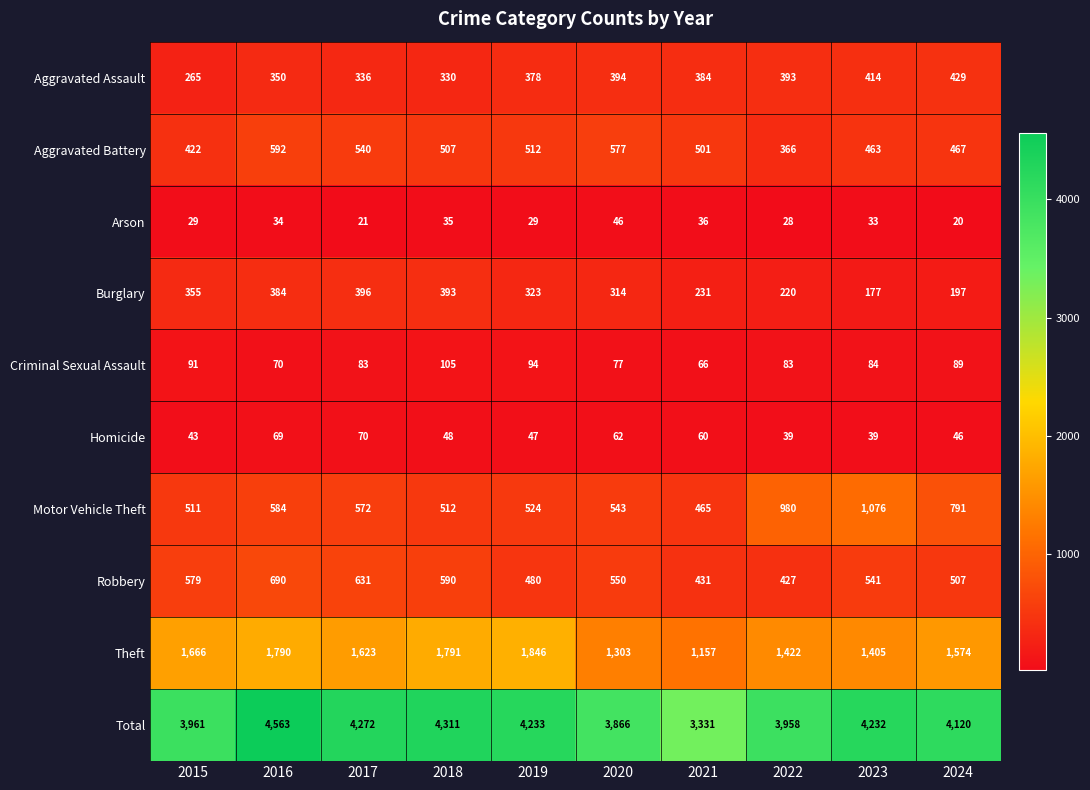

List the series in order of their peak value, highest first.

Total, Theft, Motor Vehicle Theft, Robbery, Aggravated Battery, Aggravated Assault, Burglary, Criminal Sexual Assault, Homicide, Arson